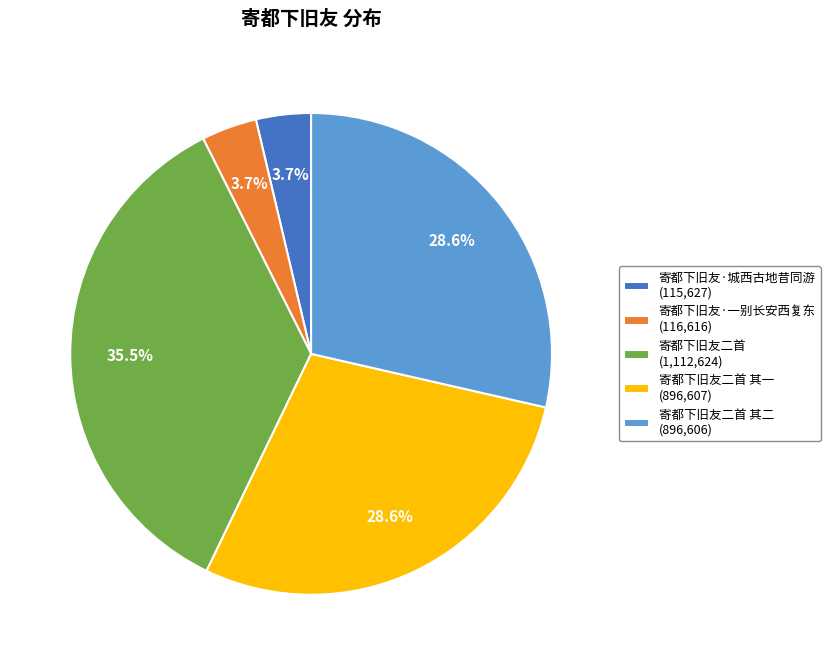

Do 寄都下旧友二首 其一 (896,607) and 寄都下旧友二首 其二 (896,606) together represent more than half of the pie?

Yes